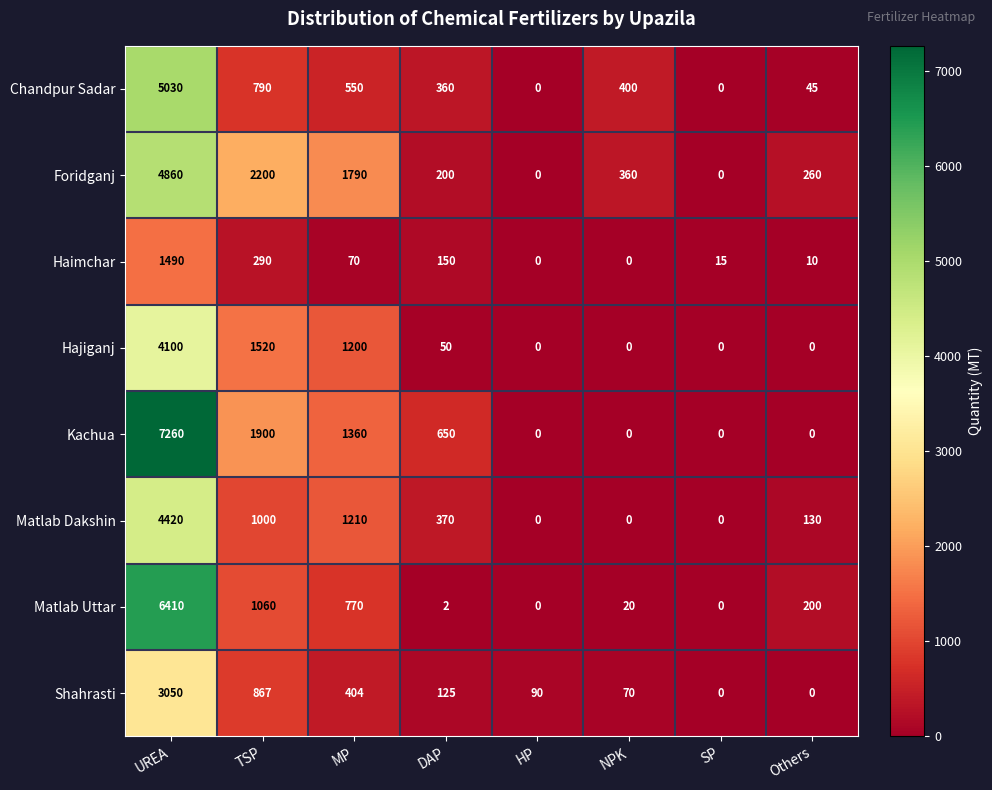

List the series in order of their peak value, lowest first.

Haimchar, Shahrasti, Hajiganj, Matlab Dakshin, Foridganj, Chandpur Sadar, Matlab Uttar, Kachua